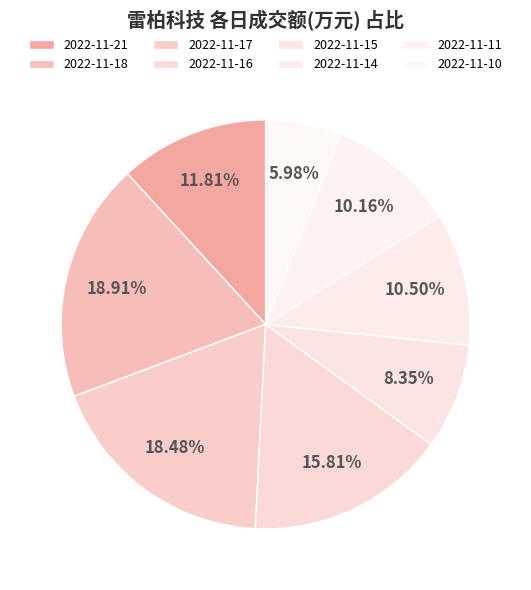

Approximately how many times larger is the value at 2022-11-14 compared to 2022-11-10?

1.8